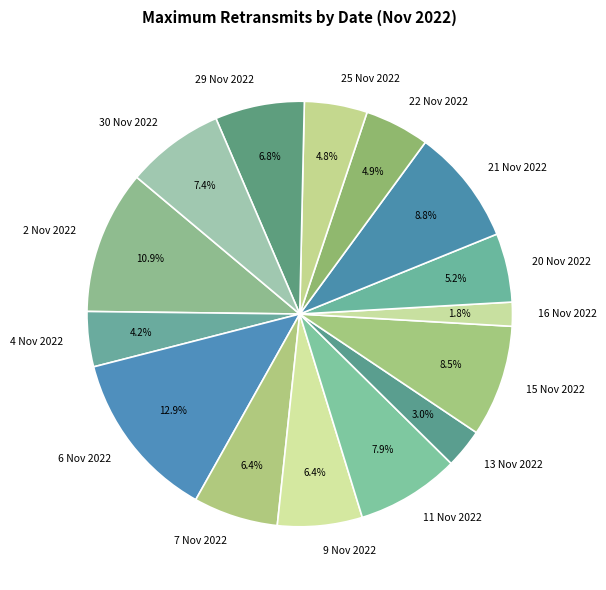

Combined, what portion of the pie is 29 Nov 2022 and 20 Nov 2022?

12.0%